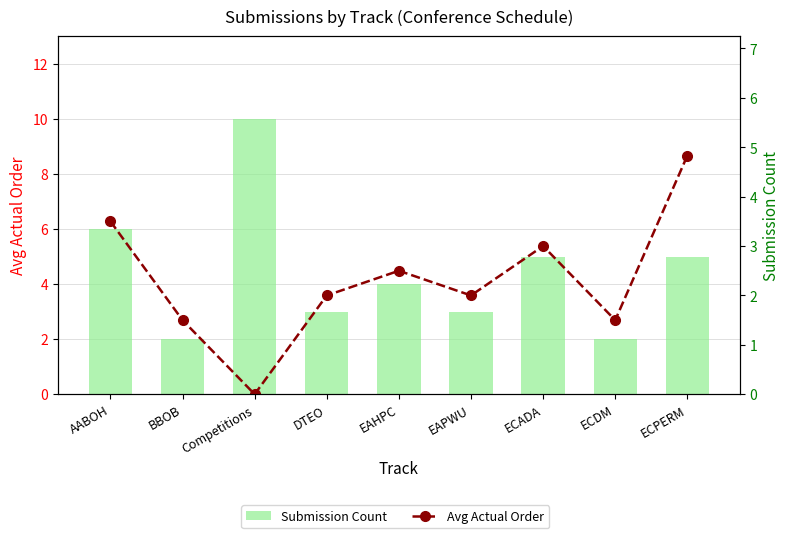

True or false: Submission Count has a value of 2.0 at BBOB.

True